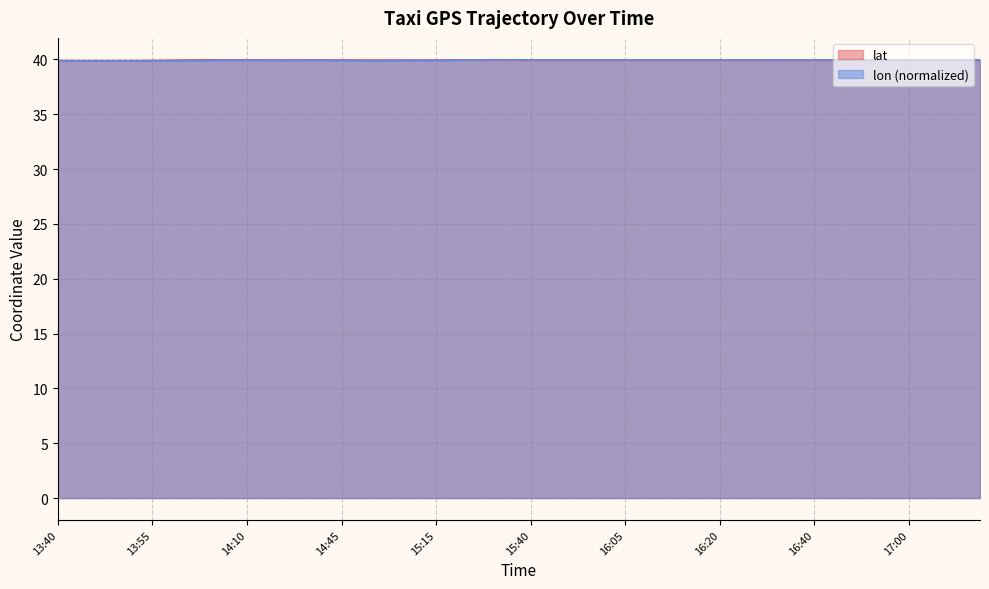

What is the label of the 1st point from the right?

17:20